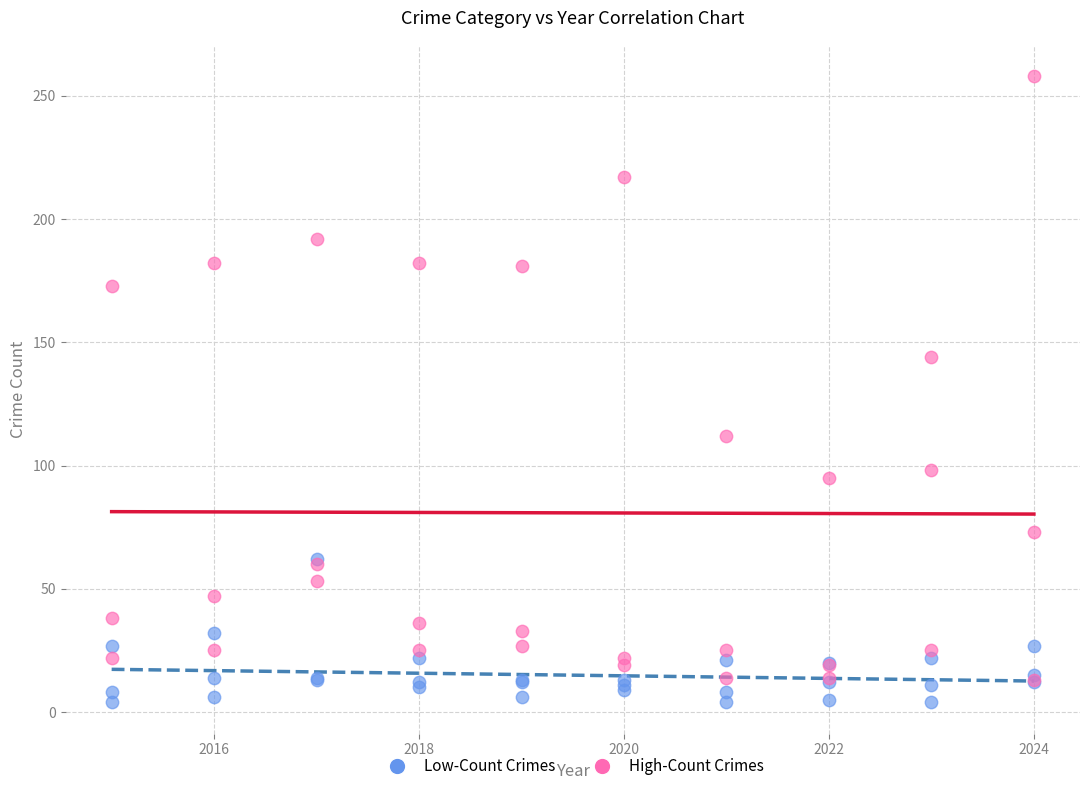

Across all series, what Y value is closest to 131?

144